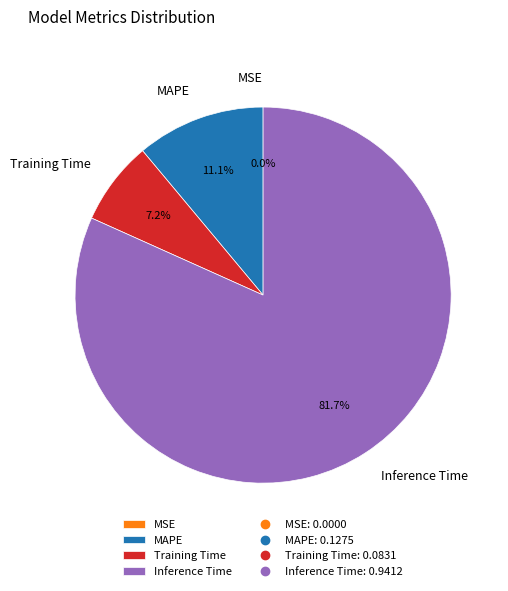

To the nearest percent, what is the average slice percentage?

25%